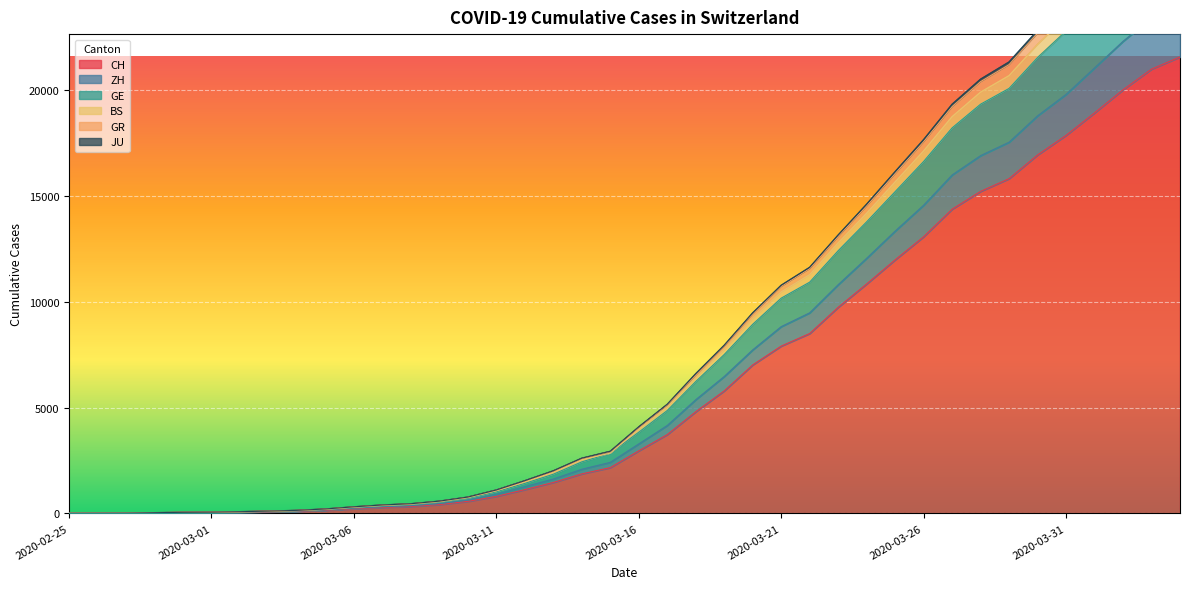

Reading left to right, what are all the values shown in this chart?

CH: 0	4	8	20	30	36	50	69	97	142	219	280	327	419	570	807	1125	1463	1869	2164	2958	3726	4805	5792	7019	7909	8503	9742	10845	11985	13076	14379	15220	15822	16942	17867	18930	20022	20998	21574
ZH: 0	5	11	27	45	53	71	96	128	185	278	357	412	528	712	1022	1420	1853	2437	2848	3839	4864	6234	7510	8939	10175	10931	12416	13782	15208	16634	18222	19342	20087	21547	22802	24230	25773	27085	27832
GE: 0	5	12	28	46	54	72	99	131	193	293	378	436	556	745	1071	1493	1945	2537	2848	3982	5028	6415	7730	9209	10472	11287	12790	14192	15670	17135	18752	19911	20692	22164	23455	24917	26487	27839	28599
BS: 0	4	10	22	36	43	60	82	112	165	248	314	367	468	632	908	1265	1626	2087	2414	3284	4155	5373	6471	7730	8828	9481	10809	12058	13343	14566	15996	16911	17545	18791	19804	21056	22312	23416	24025
GR: 0	7	15	35	53	61	82	110	145	211	313	400	459	581	774	1109	1548	2015	2611	2938	4091	5158	6604	7948	9479	10784	11632	13159	14617	16155	17668	19340	20525	21338	22827	24142	25654	27258	28637	29410
JU: 0	7	14	34	52	60	81	108	143	207	309	395	454	574	767	1102	1536	1998	2593	2919	4066	5129	6543	7912	9435	10730	11571	13090	14535	16063	17568	19226	20406	21211	22699	24002	25509	27109	28488	29256